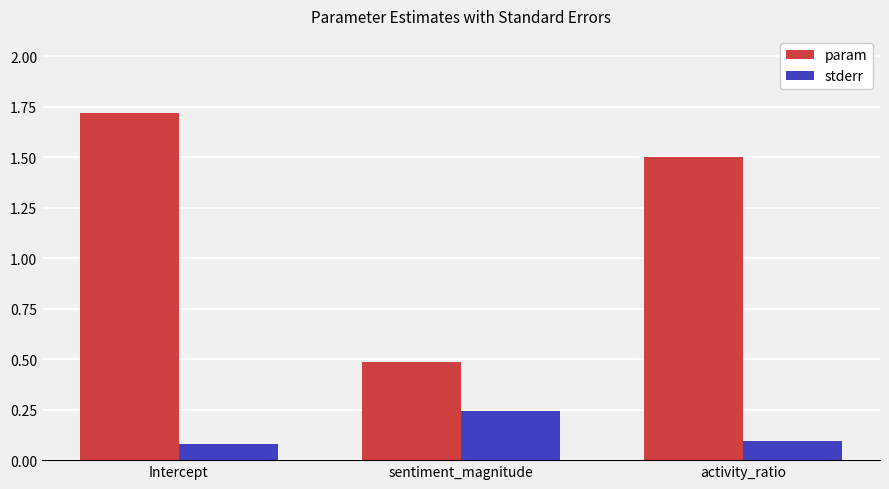

Are the bars grouped side by side (vs. stacked)?

Yes